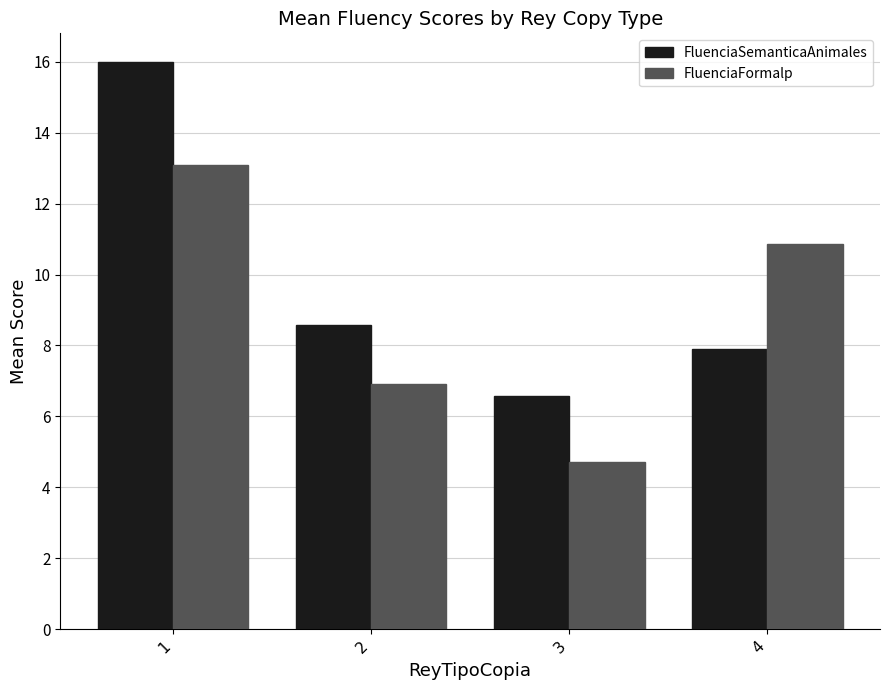

At which label is FluenciaFormalp closest to 8?

2